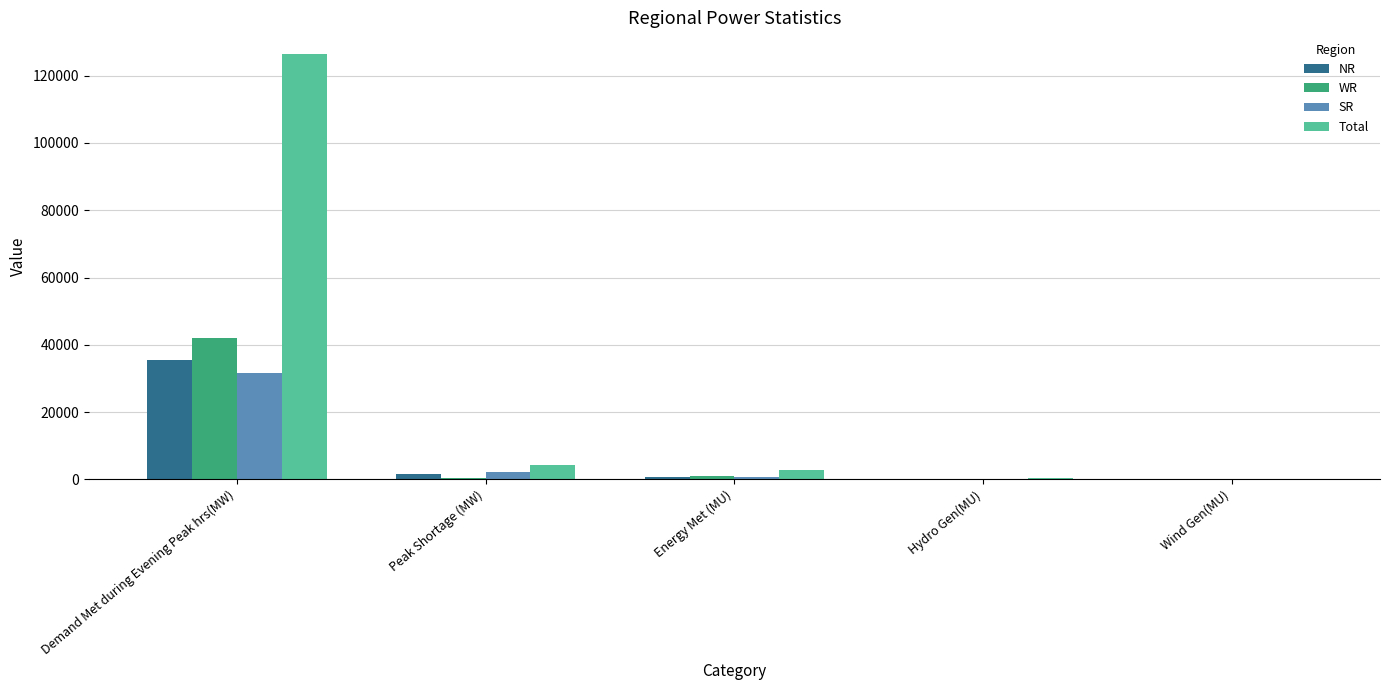

Which series has the largest range (max minus min)?

Total